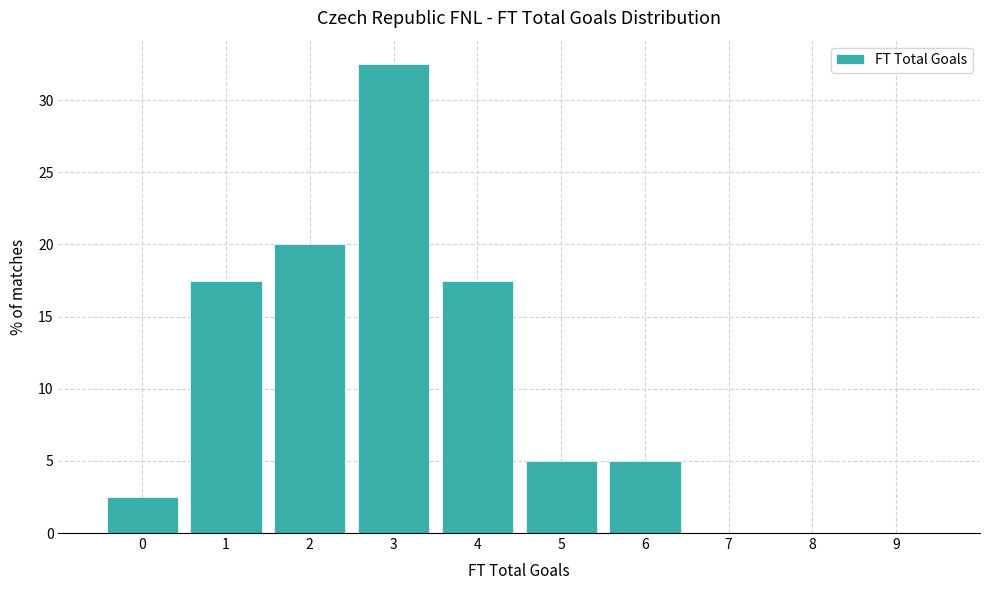

Which range on the x-axis has the tallest bar?

2.5 to 3.5